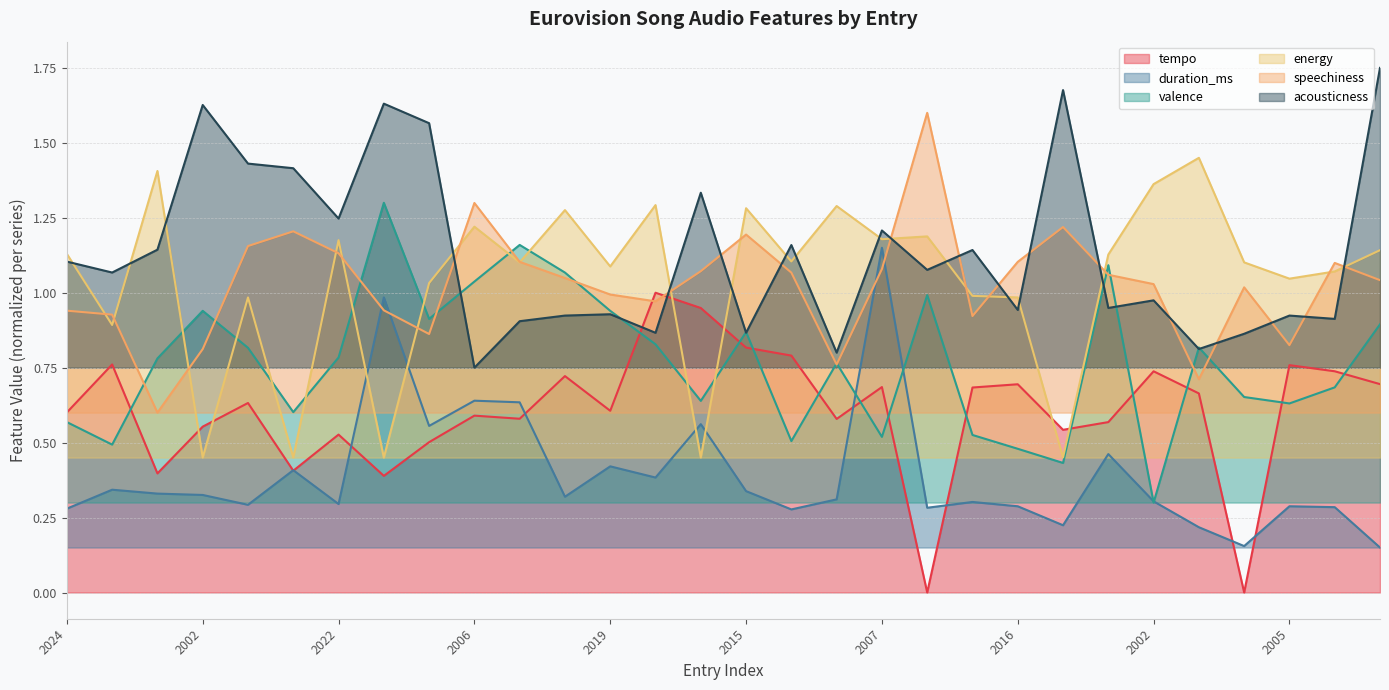

Rank the series at 2018 from lowest to highest value.

duration_ms, valence, acousticness, speechiness, tempo, energy